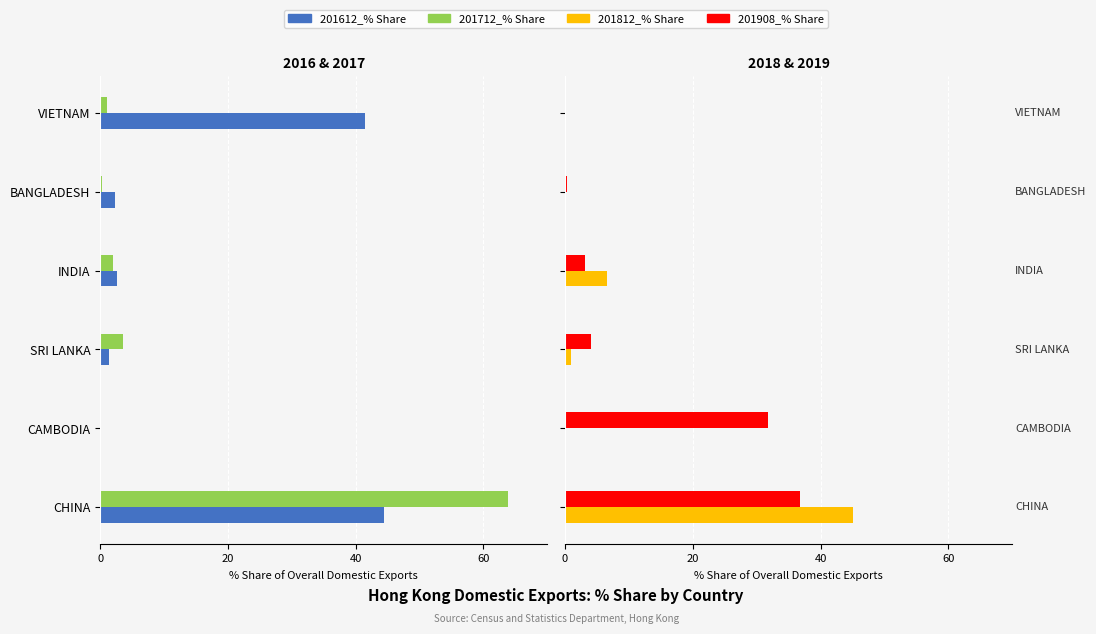

Is the value of 201712_% Share at SRI LANKA greater than the value of 201612_% Share at INDIA?

No